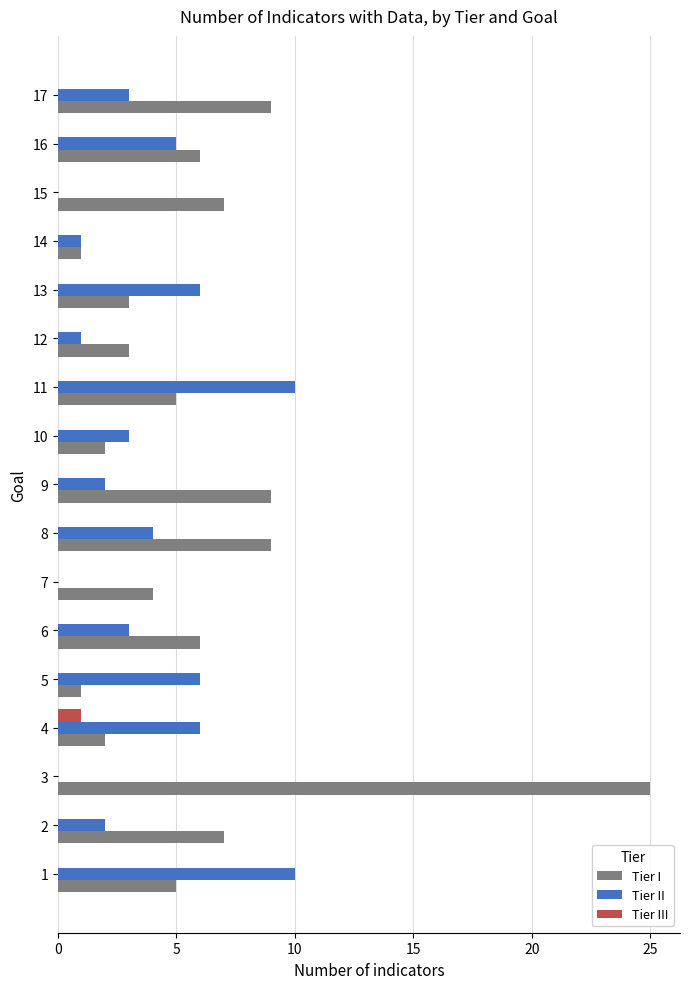

What is the sum of the Tier II values at 15 and 12?

1